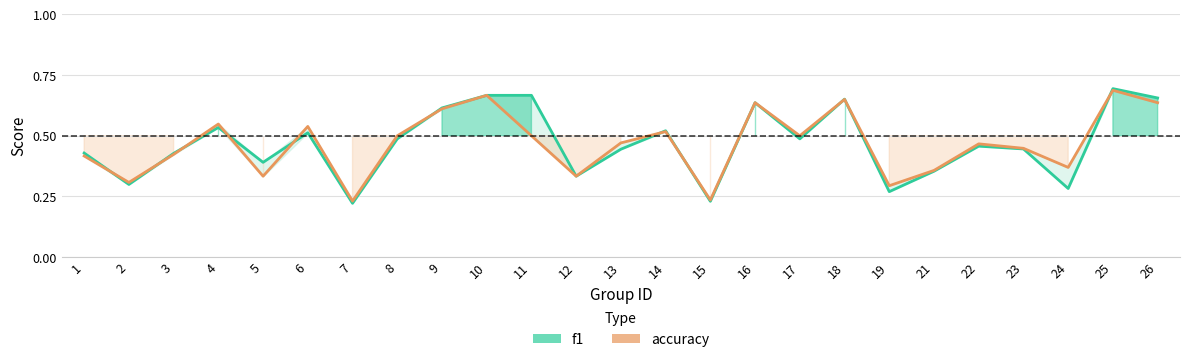

In accuracy, how many points are higher than both neighbors (excluding endpoints)?

8